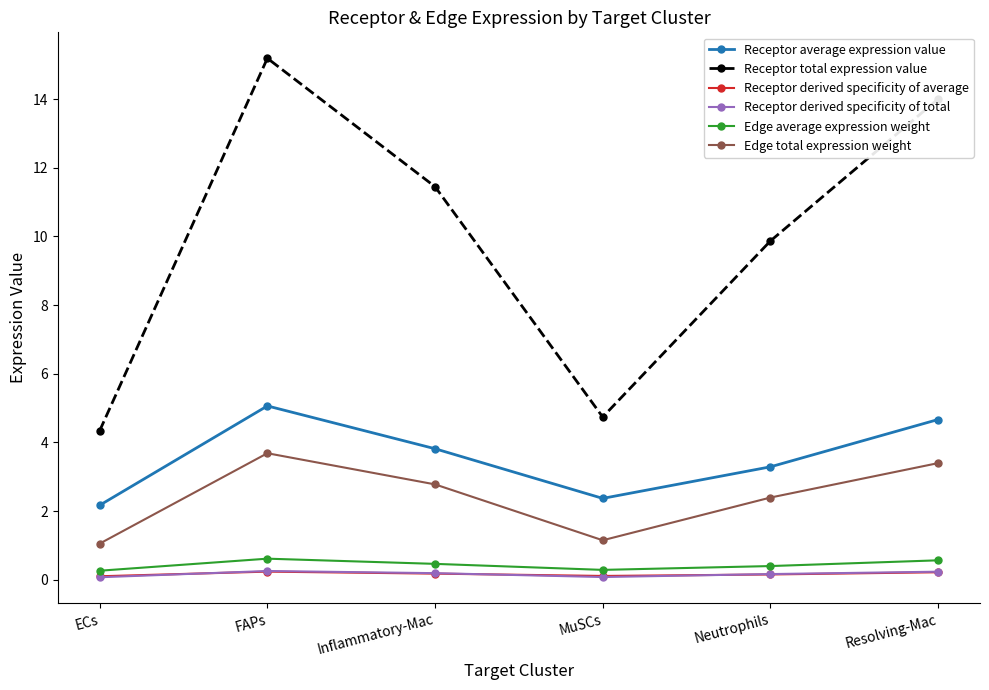

What is the approximate value of Edge average expression weight at MuSCs?

0.3